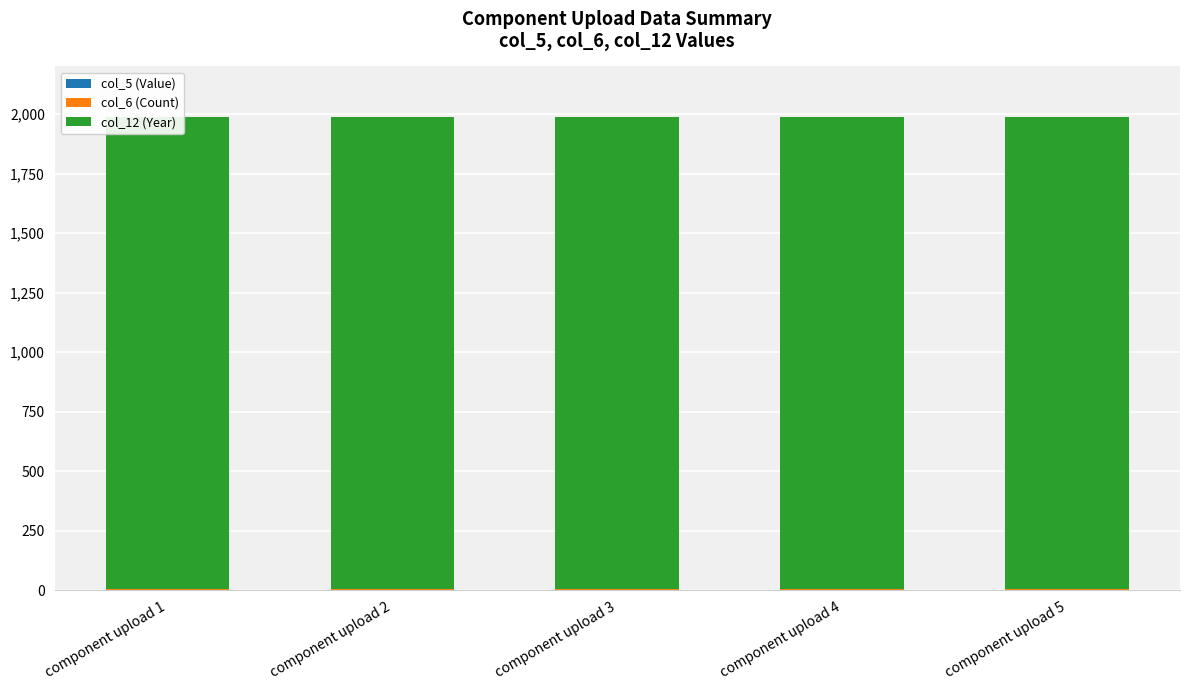

What is the value of the col_5 (Value) bar at the 3rd from the left?

2